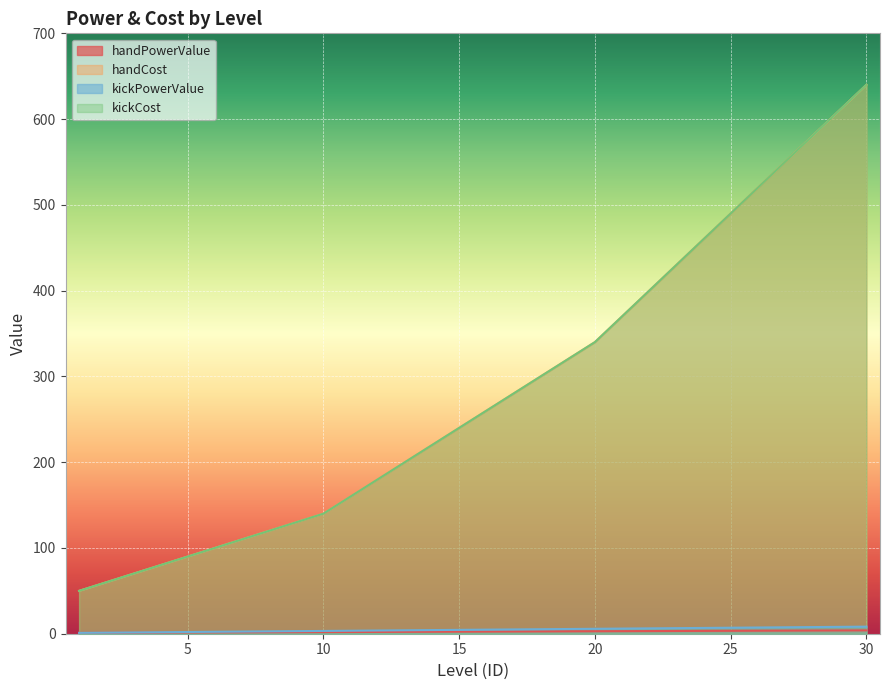

At which category is the sum across all series the highest?

30